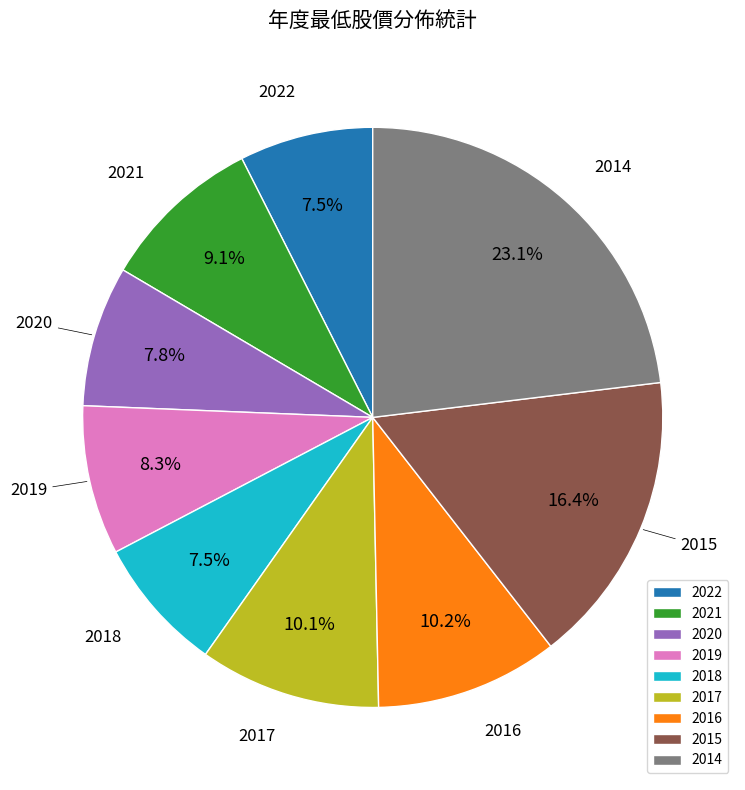

What is the ratio of the value at 2015 to the value at 2014?

0.7